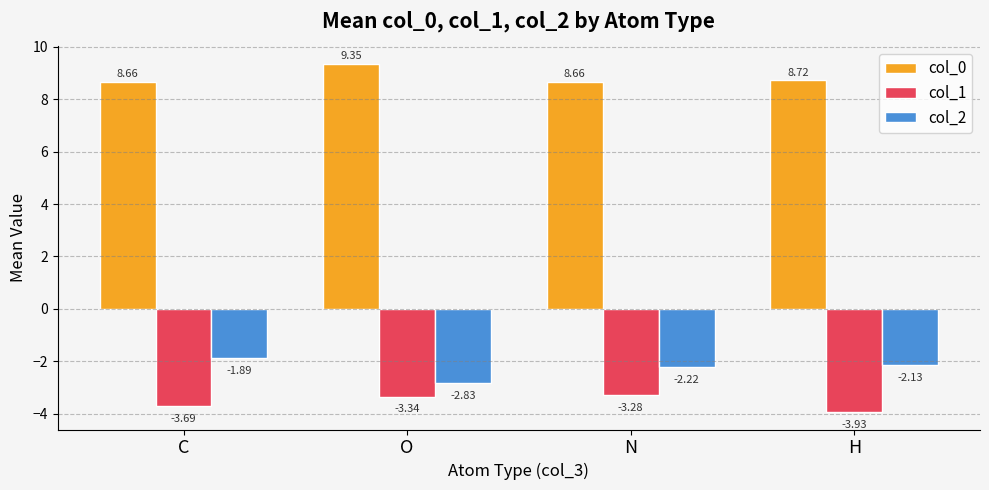

How many distinct data groups are displayed?

3